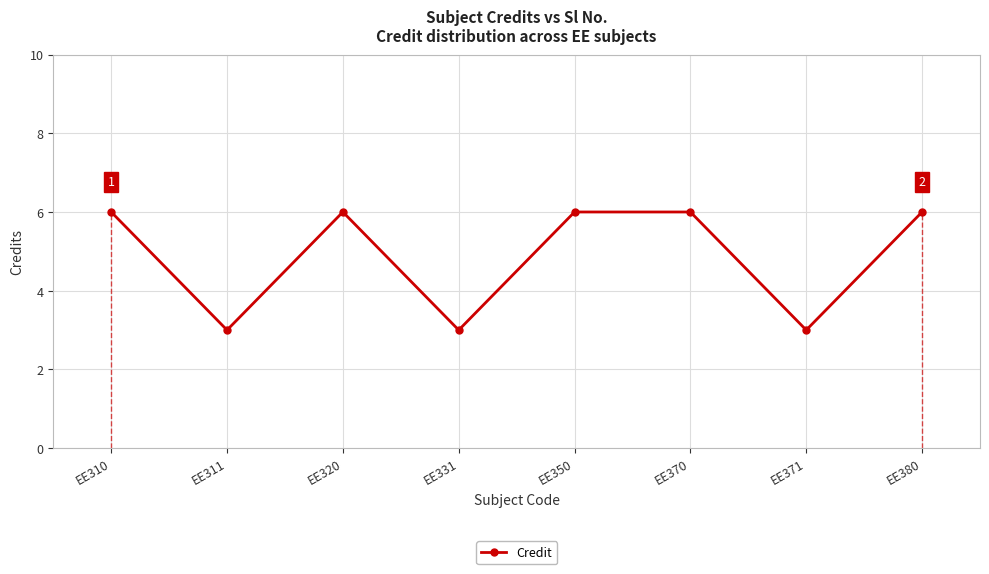

How many data points are less than 6?

3